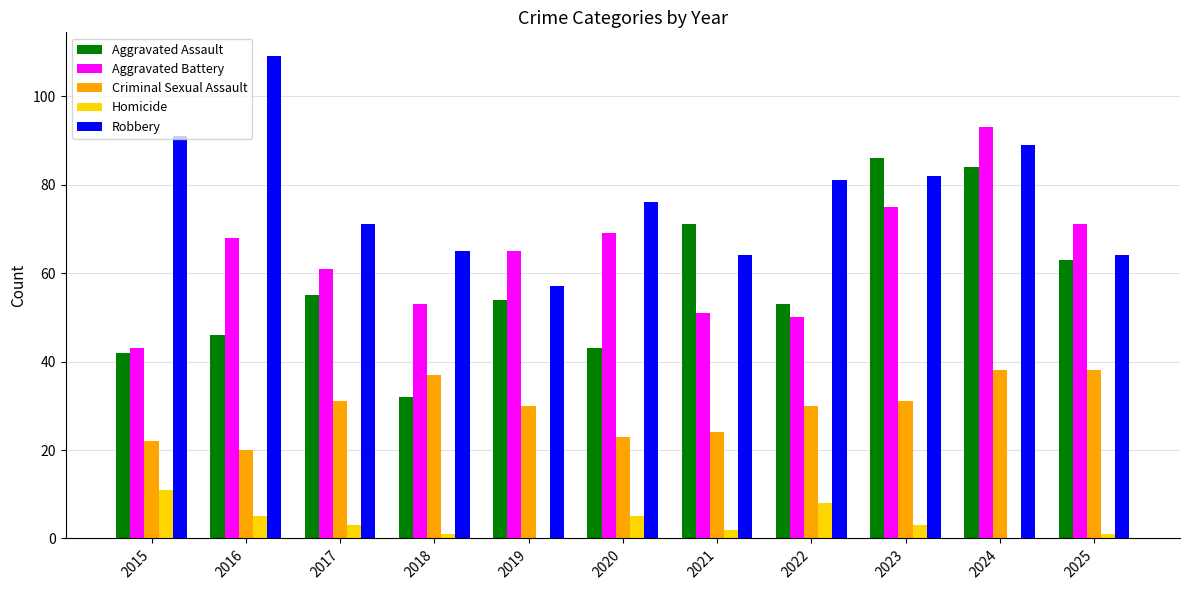

At which label is Robbery closest to 83?

2023